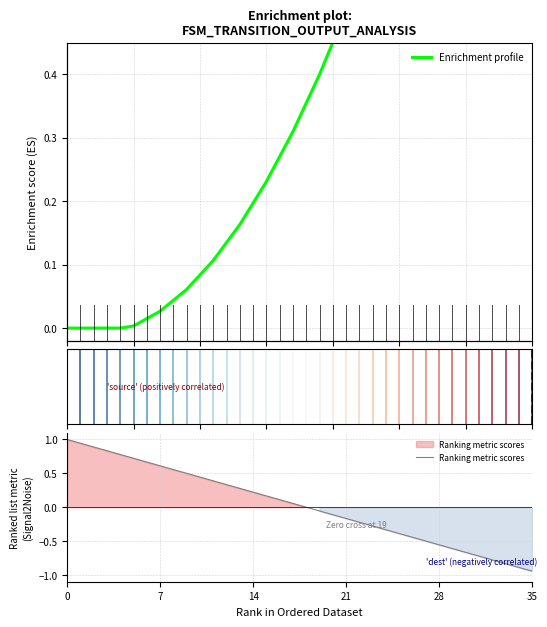

Which series has the widest spread of values?

Ranking metric scores